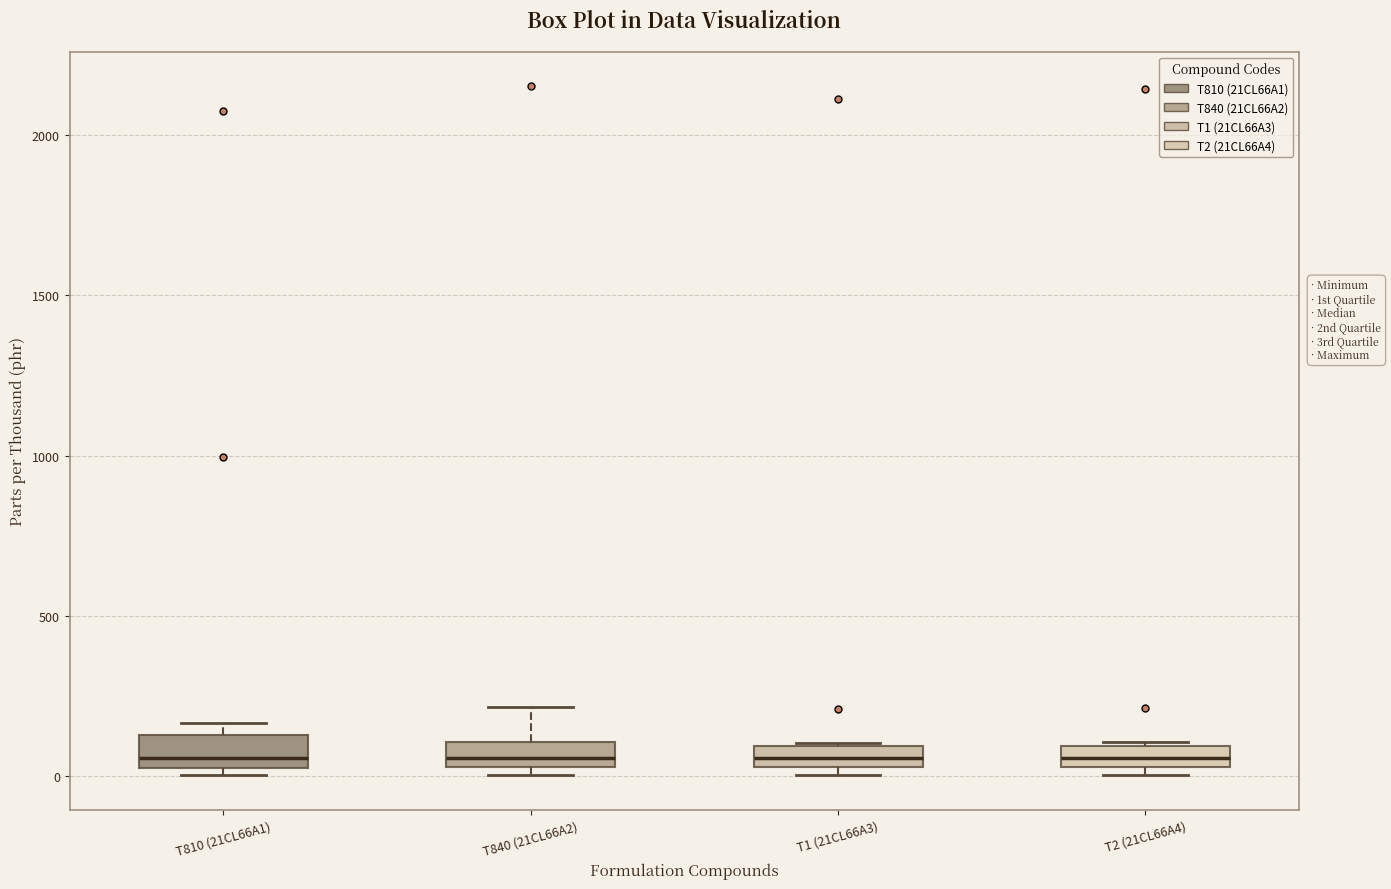

Where is the lower edge of the box for T2 (21CL66A4) on the y-axis? The values are not printed on the chart, so give them approximately, as read against the axis.

50